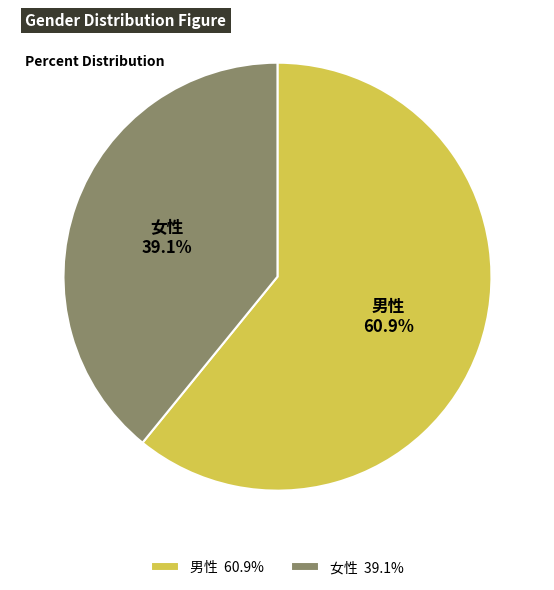

How many segments does this pie chart have?

2